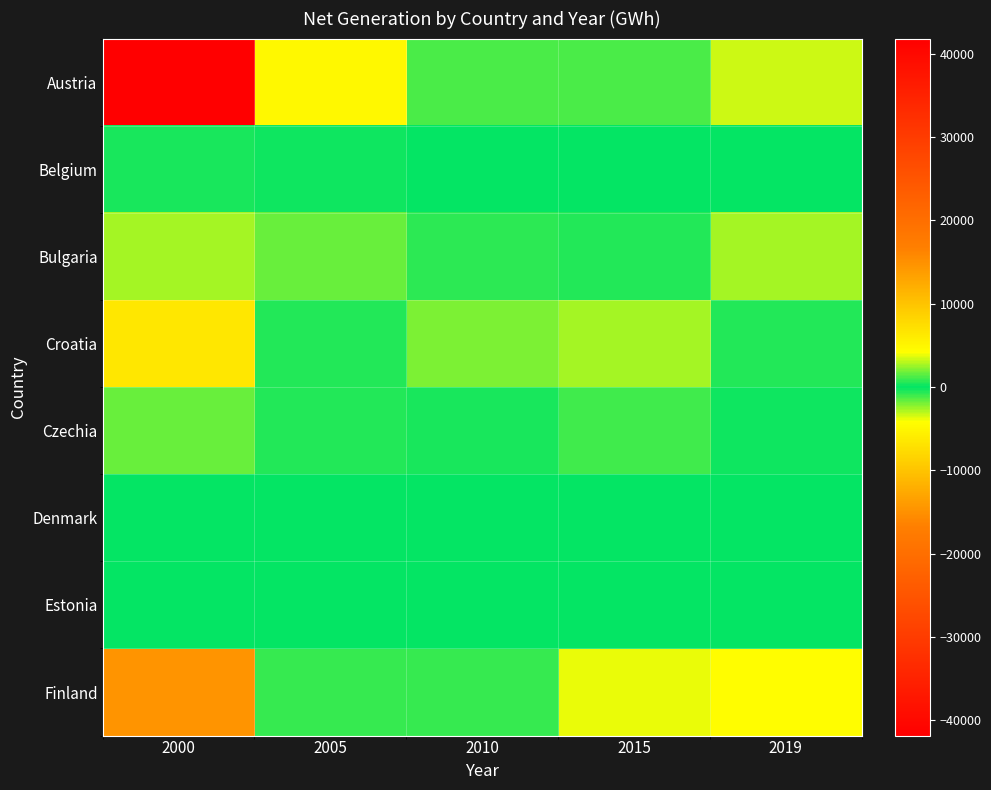

At which category does the chart reach its peak across all series?

2000